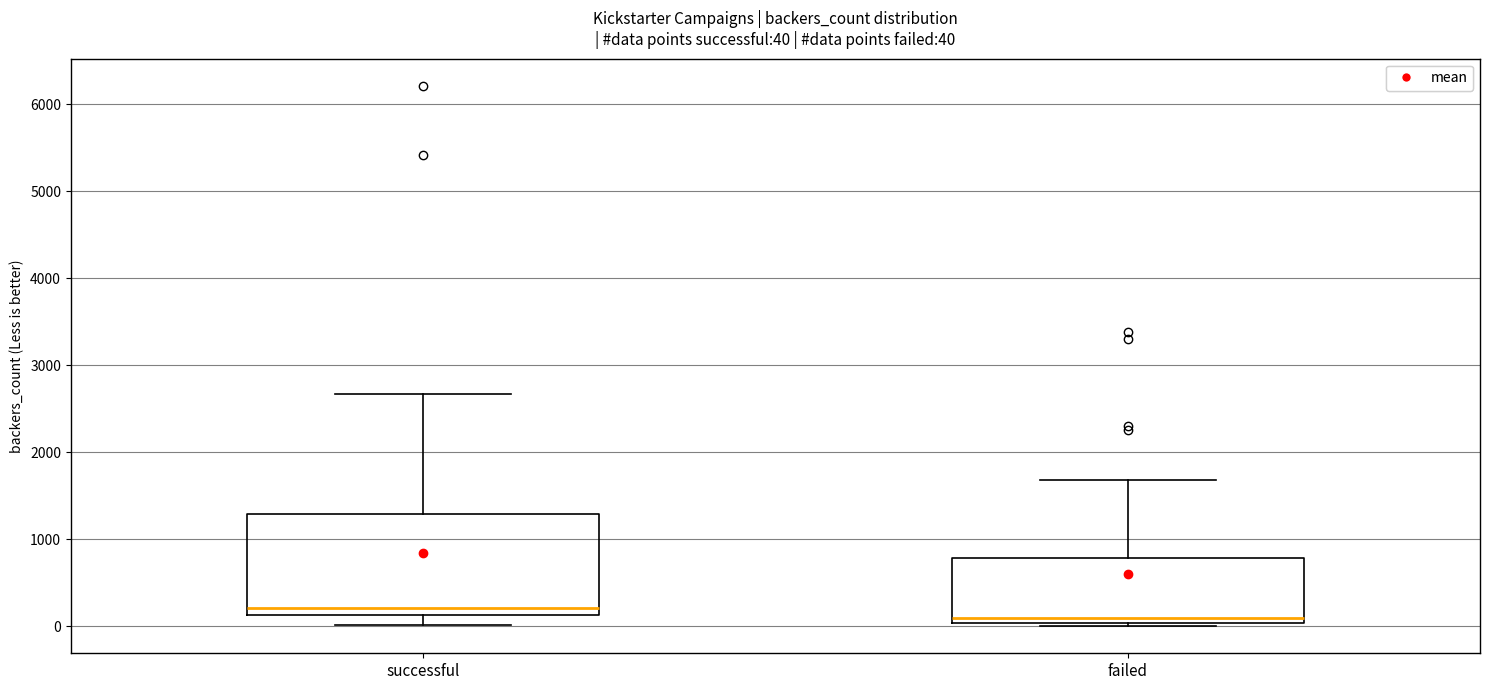

Comparing the boxes themselves (not the whiskers), which one is the tallest?

successful